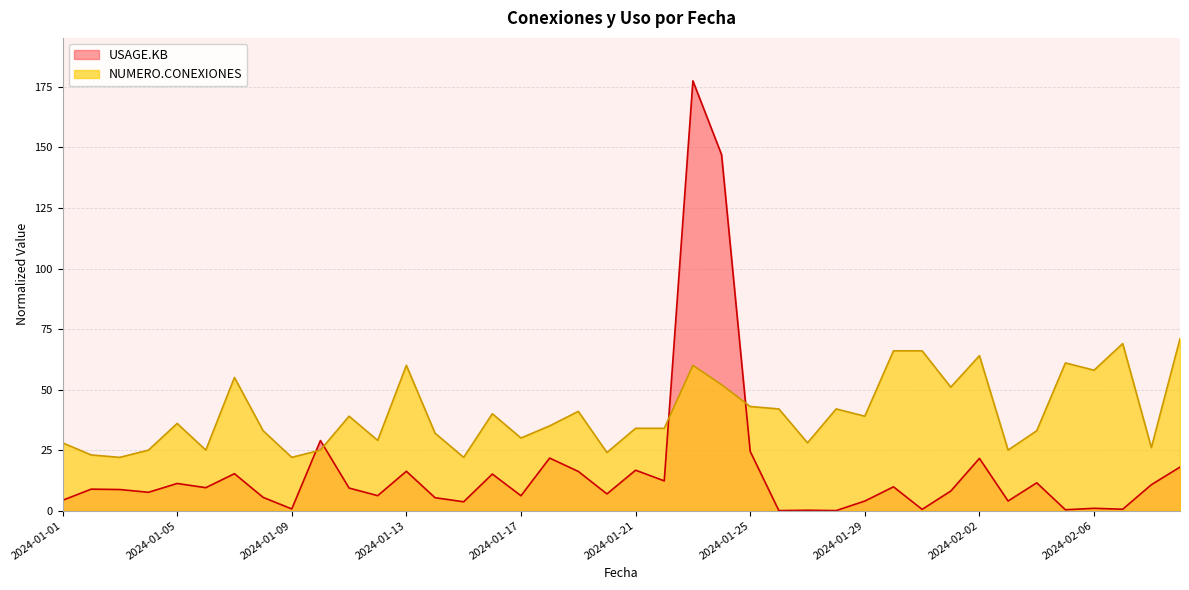

Which series has the largest range (max minus min)?

USAGE.KB